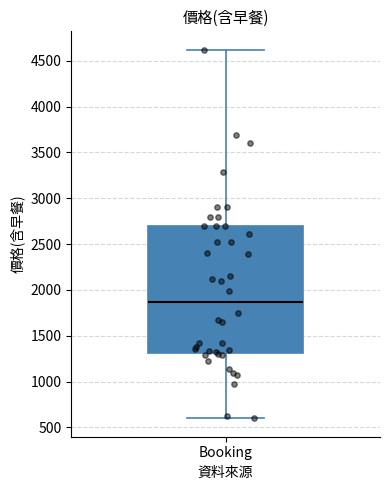

Transcribe this box plot: give where the median line is, the range the box spans, and where the two whiskers end, as read against the y-axis. The values are not printed on the chart, so give them approximately, as read against the axis.

median 1850, box 1300 to 2700, whiskers 600 to 4600